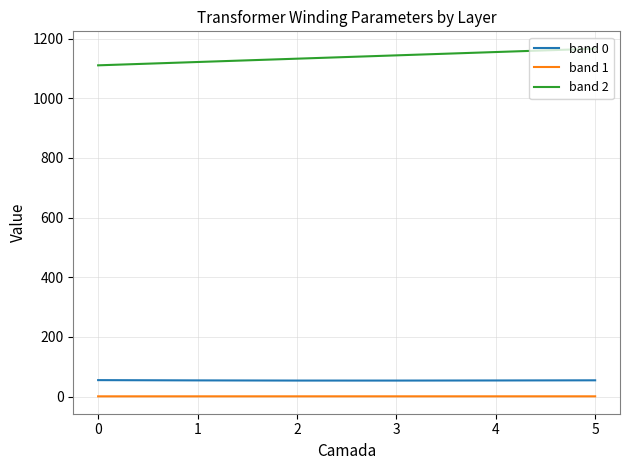

True or false: band 0 and band 1 cross at least once.

False